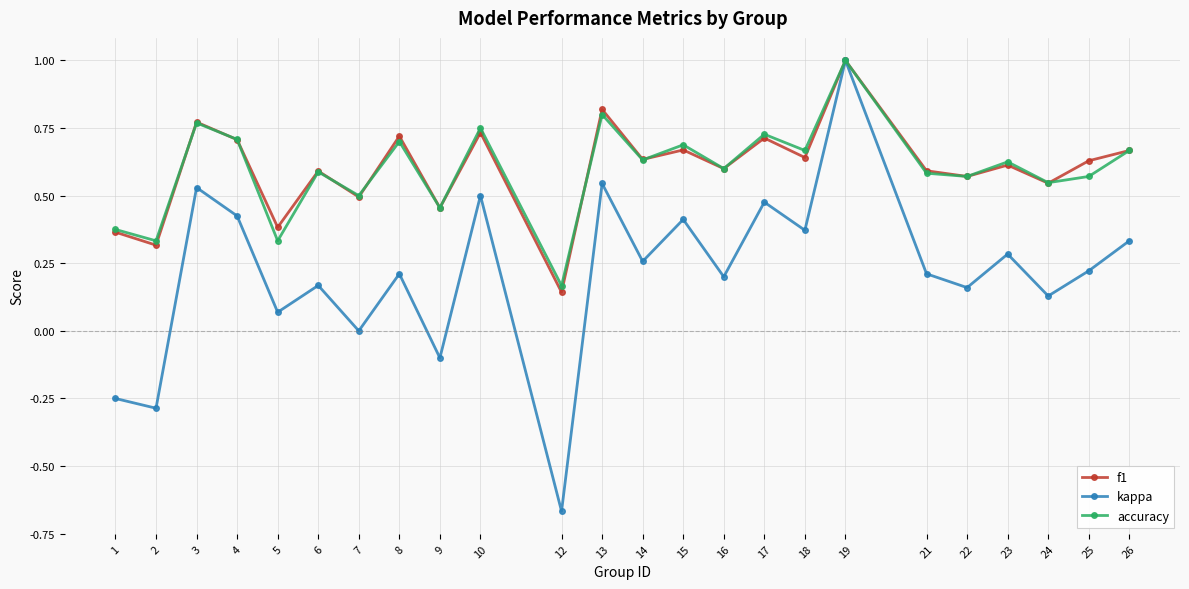

Which category has the lowest value in the accuracy series?

12